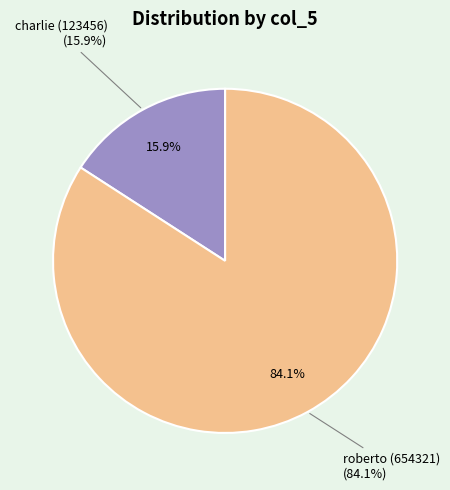

The charlie (123456) slice represents 16% of the pie. True or false?

True